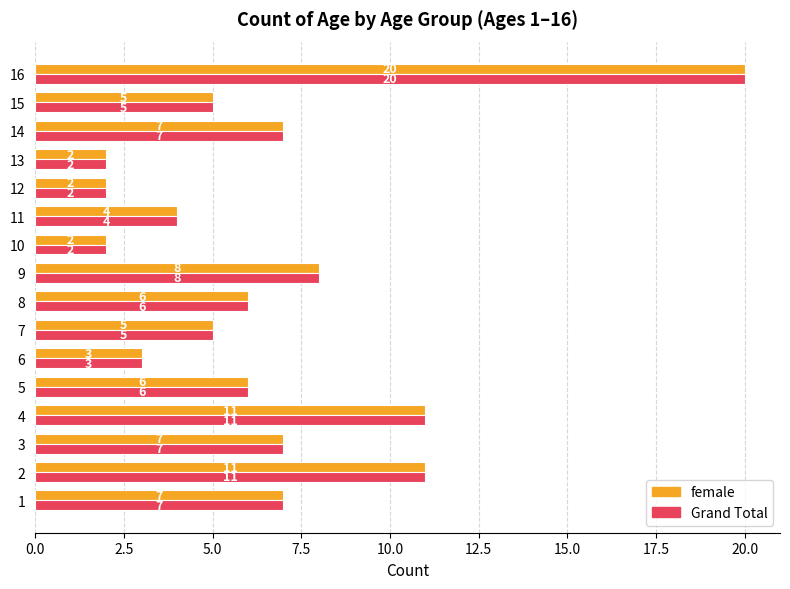

What value does the Grand Total series have at 2?

11